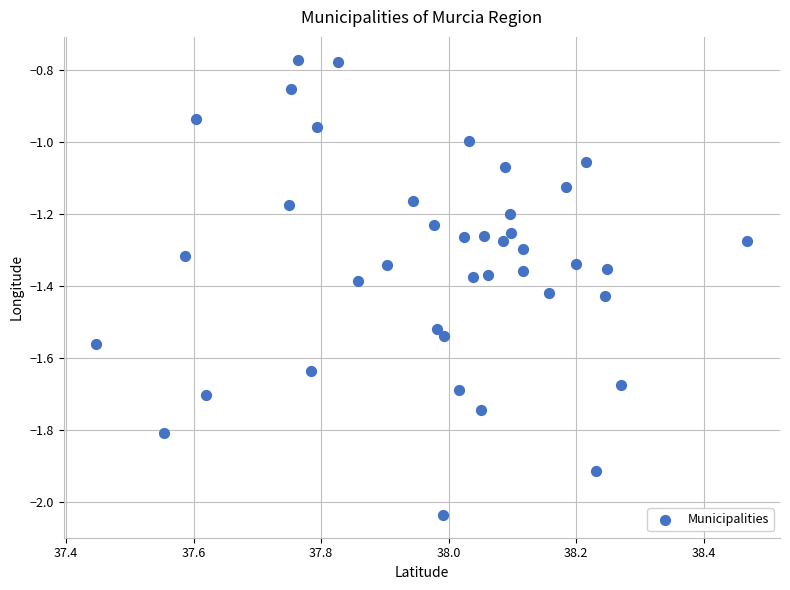

What is the range of X values (max minus min)?

1.0